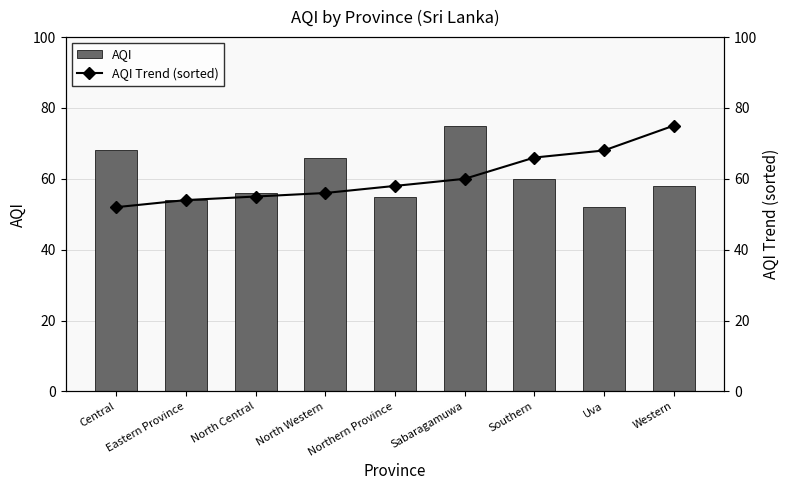

What is the approximate value of AQI at Uva?

52